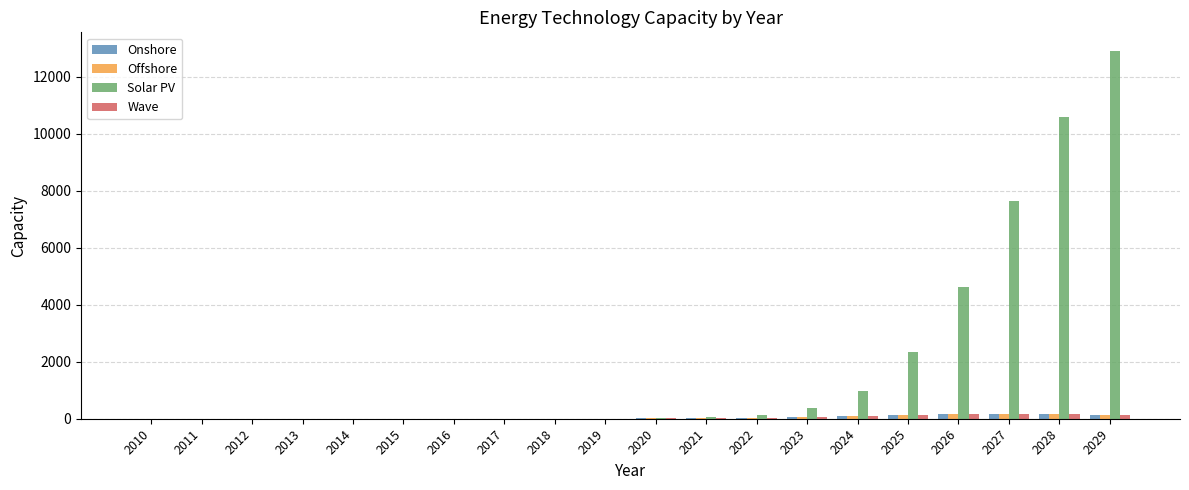

Between 2020 and 2025, which series saw the biggest shift?

Solar PV